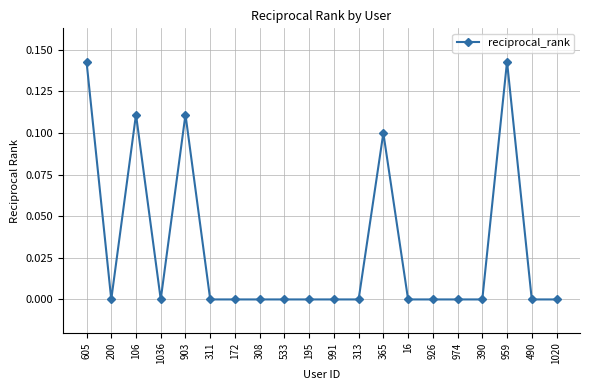

At which category does the data reach its first local peak?

106